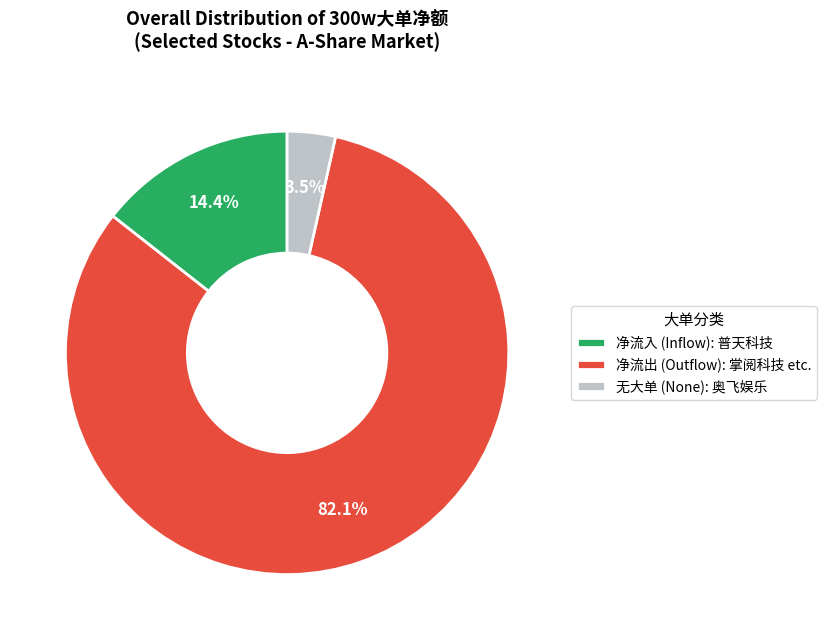

Is the sum of 净流出 (Outflow): 掌阅科技 etc. and 无大单 (None): 奥飞娱乐 greater than half?

Yes